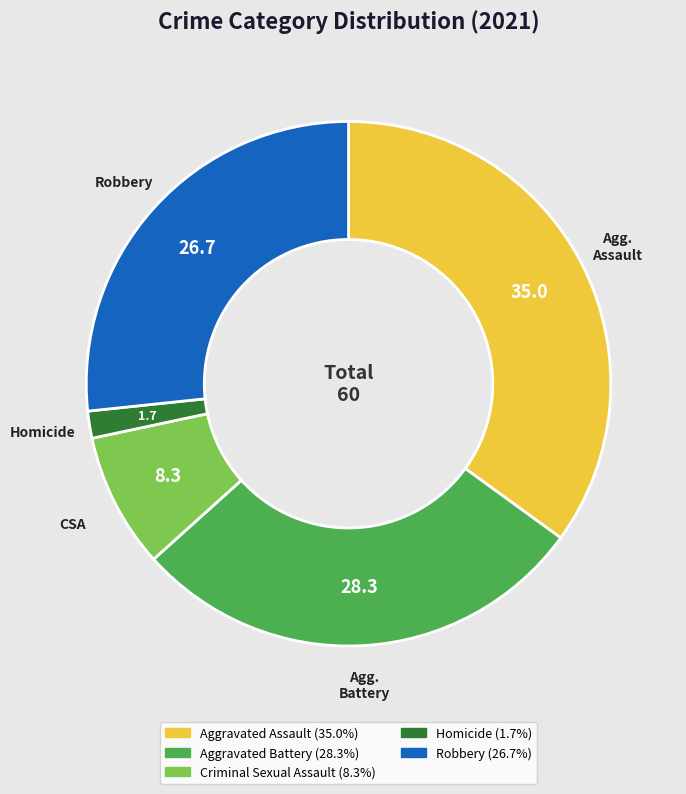

Is there any slice that represents more than half of the pie?

No